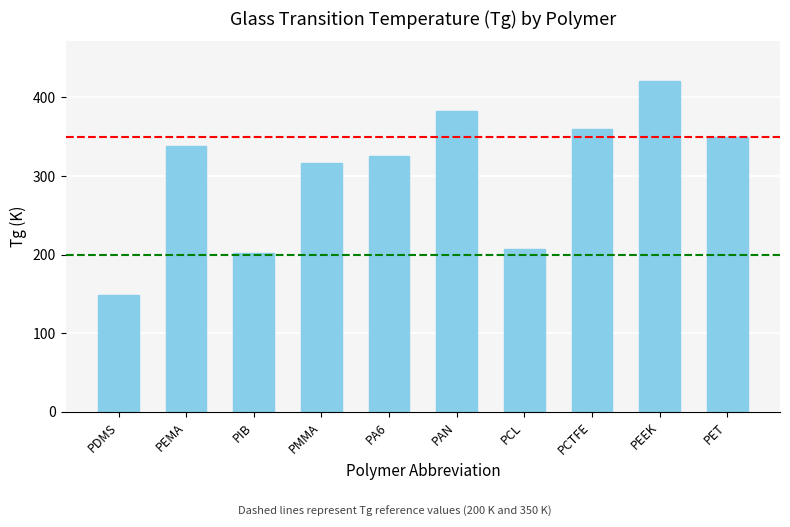

What is the minimum value shown in the chart?

149